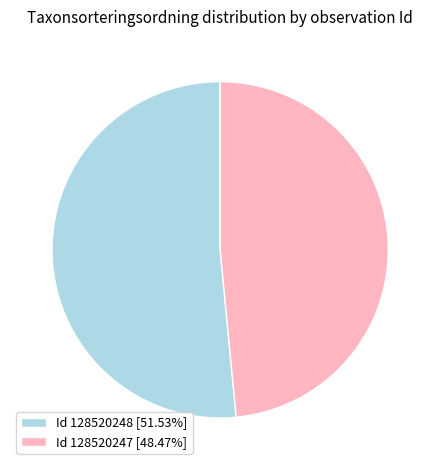

How many segments does this pie chart have?

2